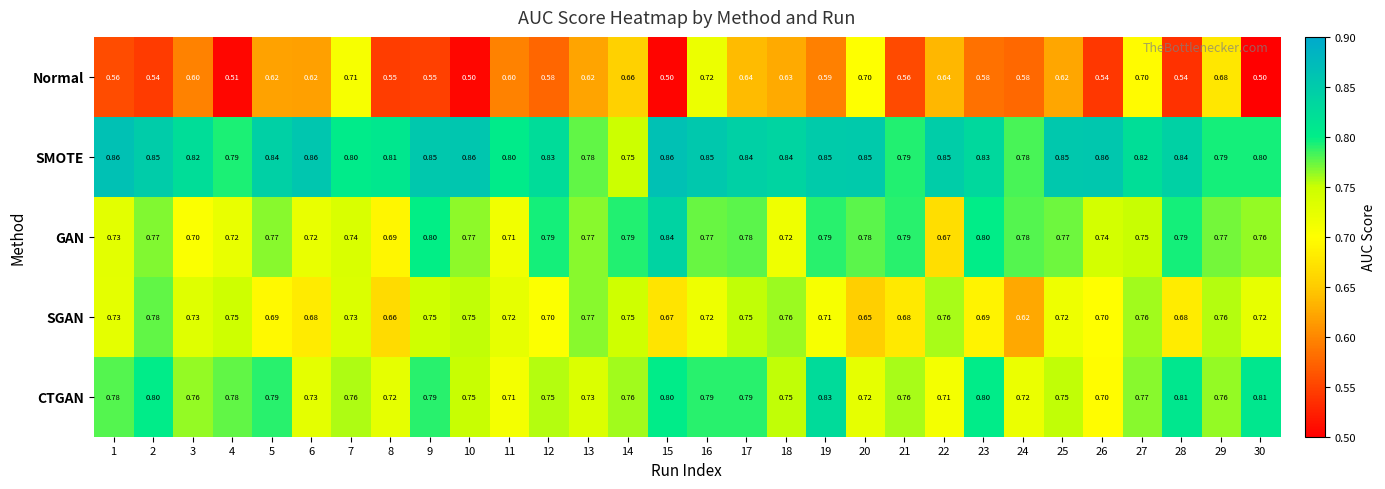

How many series are shown in this chart?

5